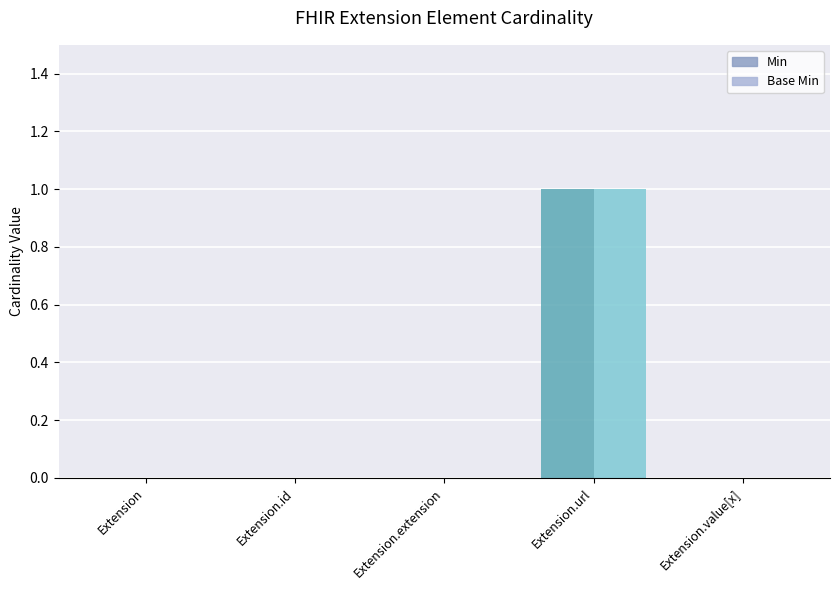

How many groups of bars are there?

5